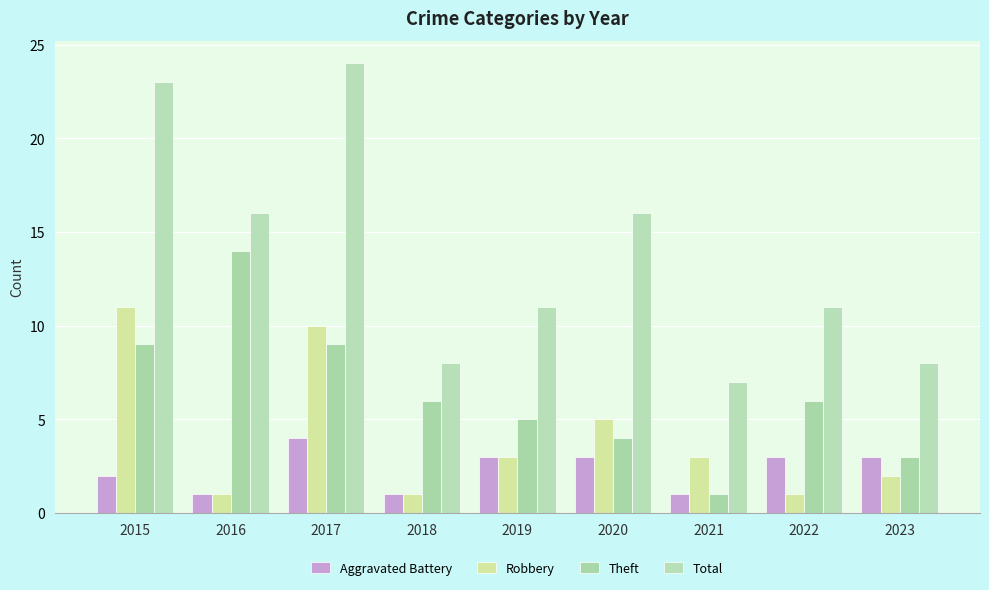

At 2022, list the series in order from smallest to largest.

Robbery, Aggravated Battery, Theft, Total